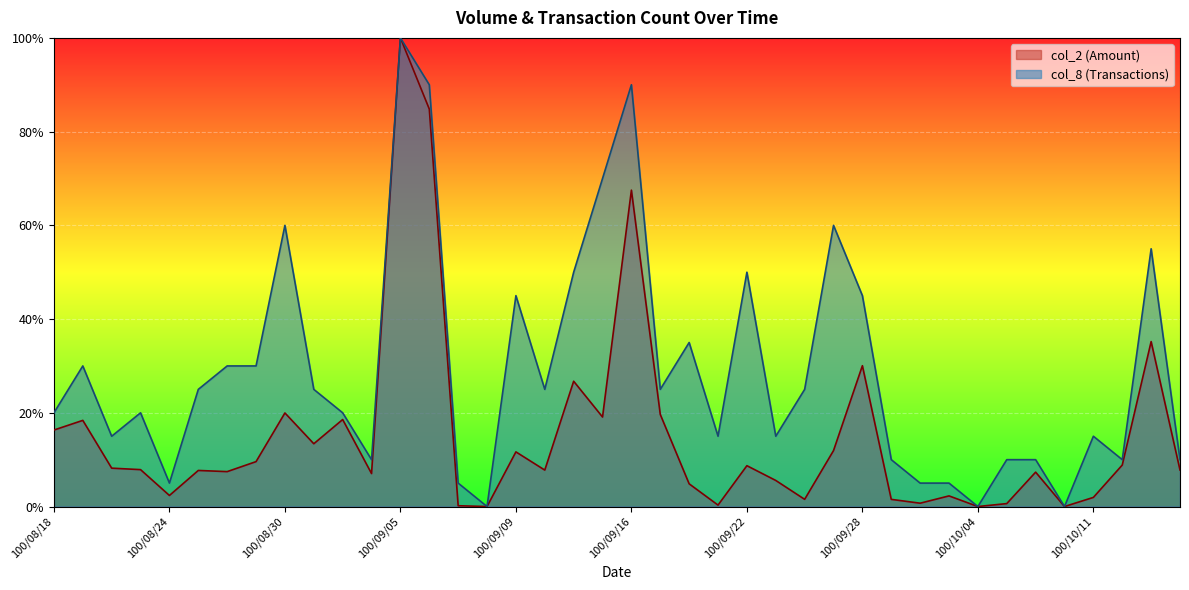

What position from the left is 100/10/11?

37